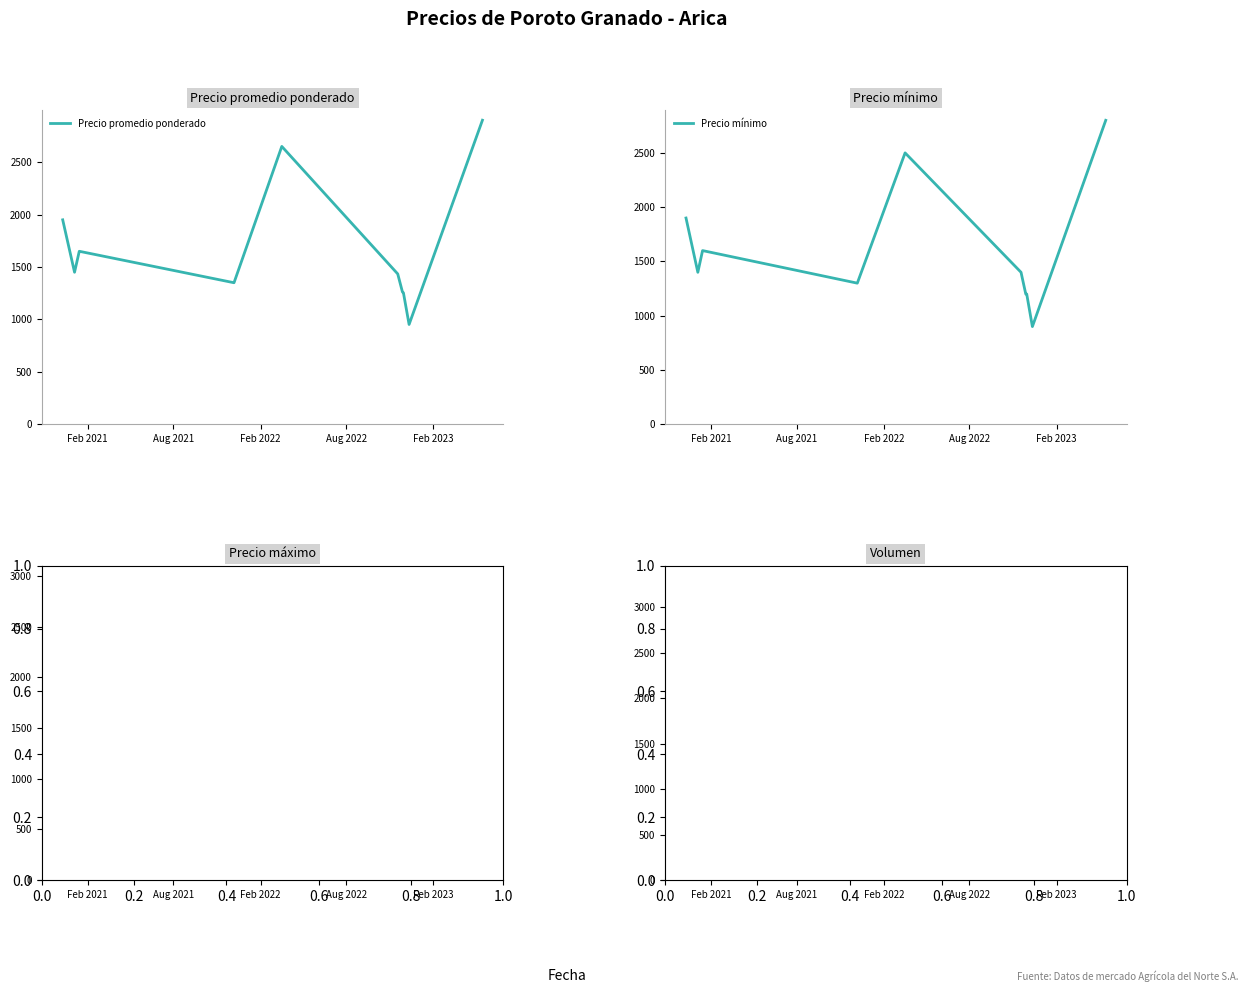

What is the maximum value for Precio promedio ponderado?

2900